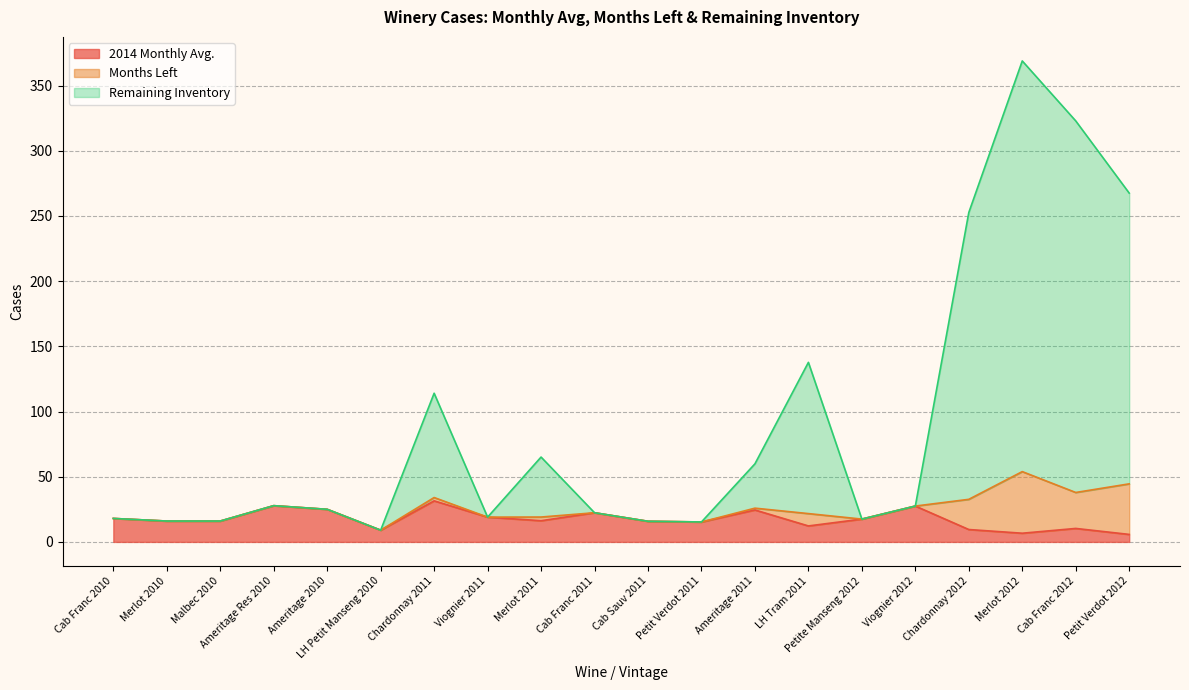

What is the highest value of the 2014 Monthly Avg. series?

31.5